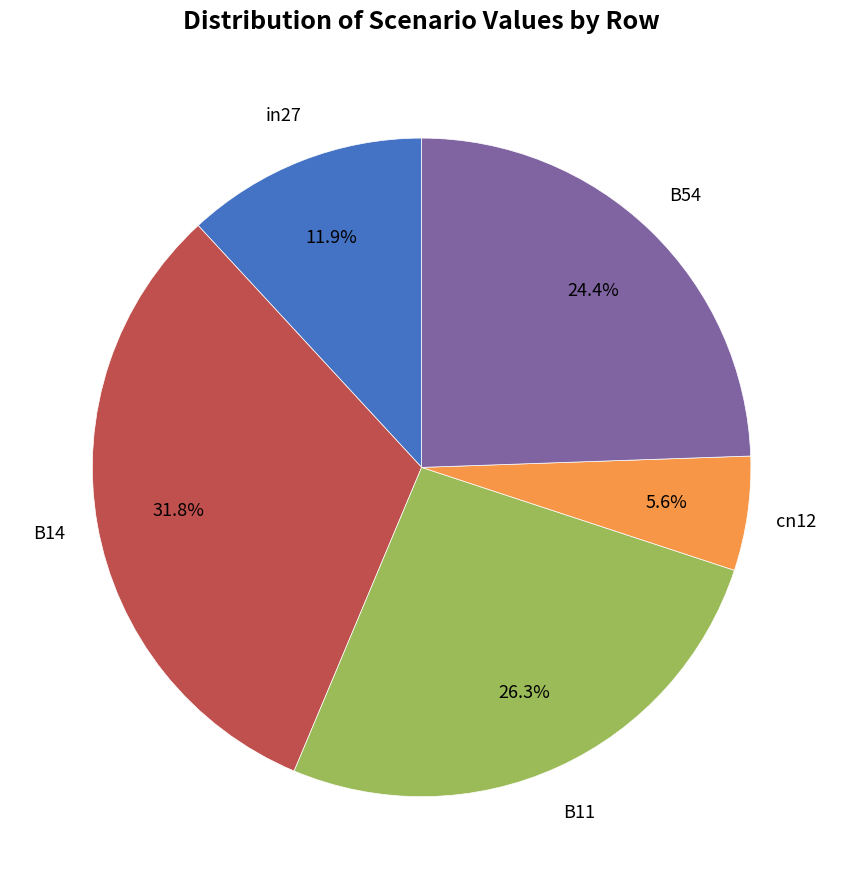

Is there any slice that represents more than half of the pie?

No